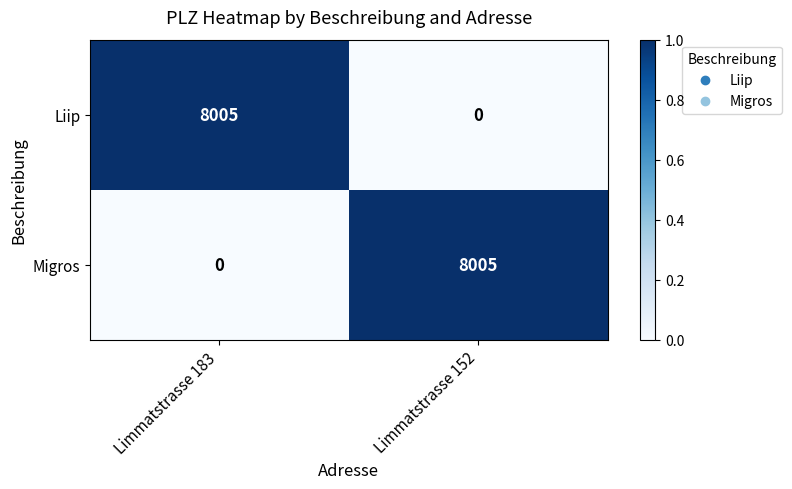

At Limmatstrasse 183, list the series in order from largest to smallest.

Liip, Migros